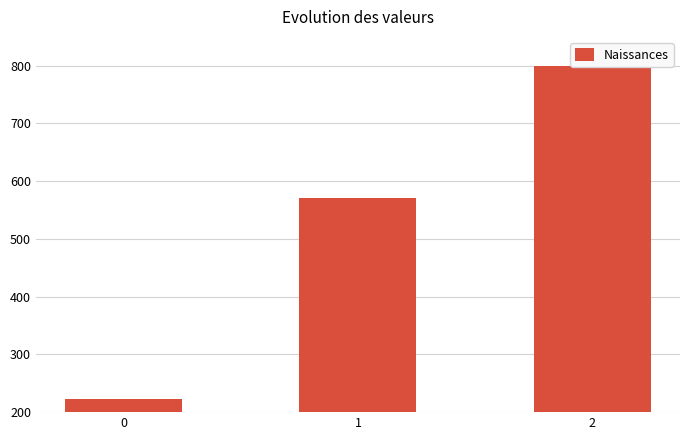

How many bars are there in total?

3